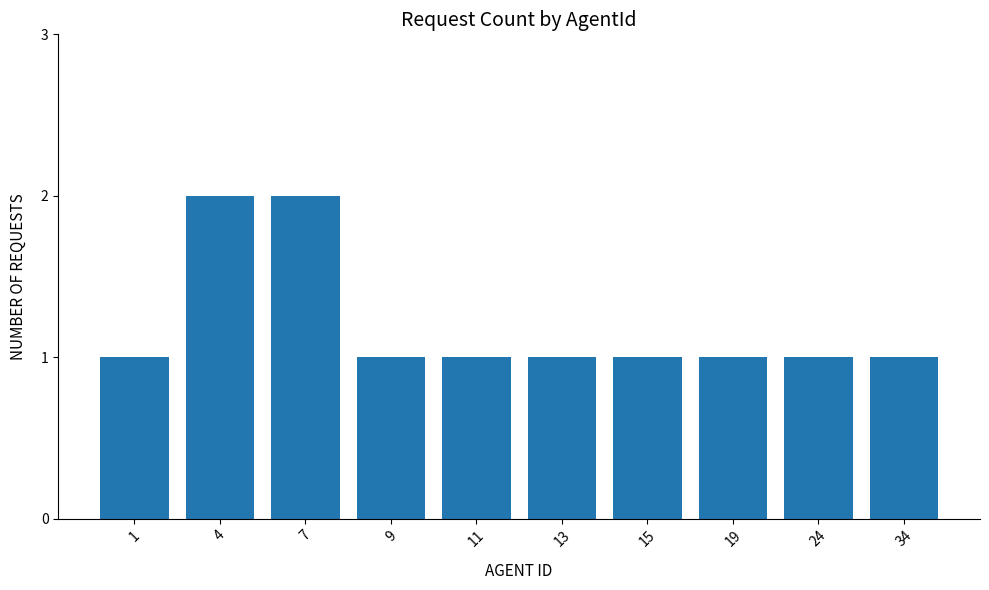

True or false: the data shows 1 at 34.

True